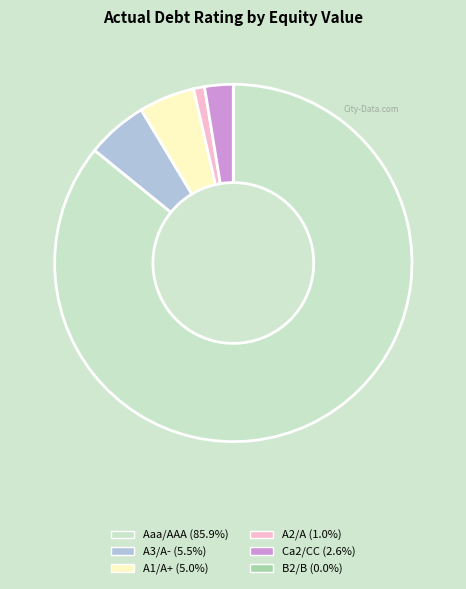

Which slice represents more than half of the pie?

Aaa/AAA